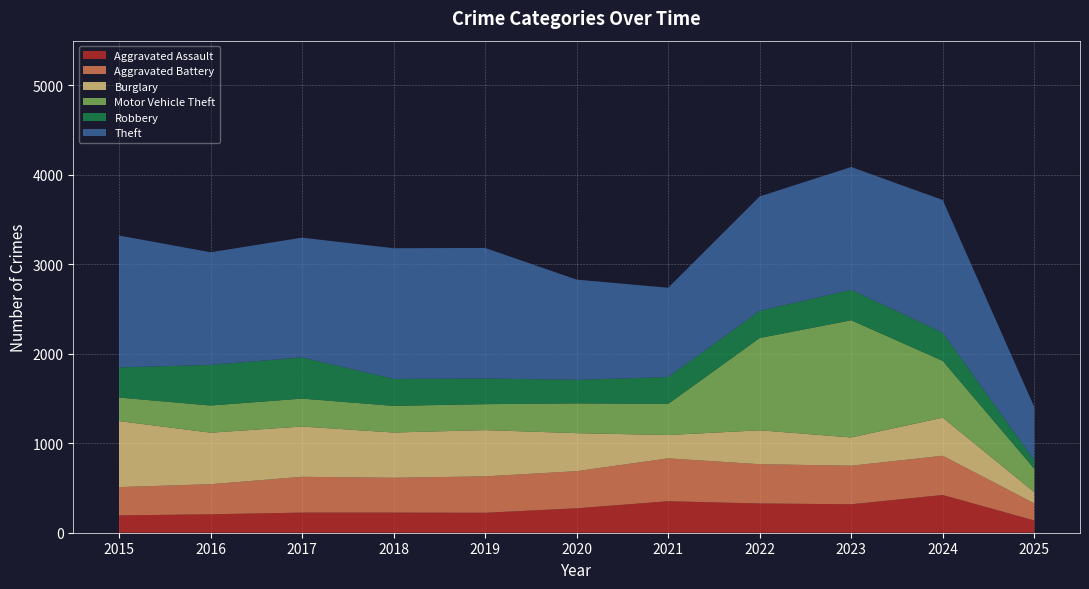

Reading left to right, transcribe all the data shown in this chart.

Aggravated Assault: 2015=194	2016=206	2017=225	2018=225	2019=223	2020=273	2021=352	2022=327	2023=318	2024=422	2025=137
Aggravated Battery: 2015=316	2016=336	2017=400	2018=389	2019=407	2020=415	2021=479	2022=439	2023=431	2024=438	2025=192
Burglary: 2015=738	2016=576	2017=562	2018=506	2019=517	2020=425	2021=261	2022=379	2023=316	2024=426	2025=125
Motor Vehicle Theft: 2015=263	2016=304	2017=312	2018=298	2019=290	2020=333	2021=348	2022=1031	2023=1310	2024=635	2025=262
Robbery: 2015=337	2016=454	2017=460	2018=301	2019=287	2020=263	2021=300	2022=304	2023=340	2024=315	2025=95
Theft: 2015=1474	2016=1259	2017=1339	2018=1461	2019=1459	2020=1120	2021=998	2022=1279	2023=1373	2024=1483	2025=595